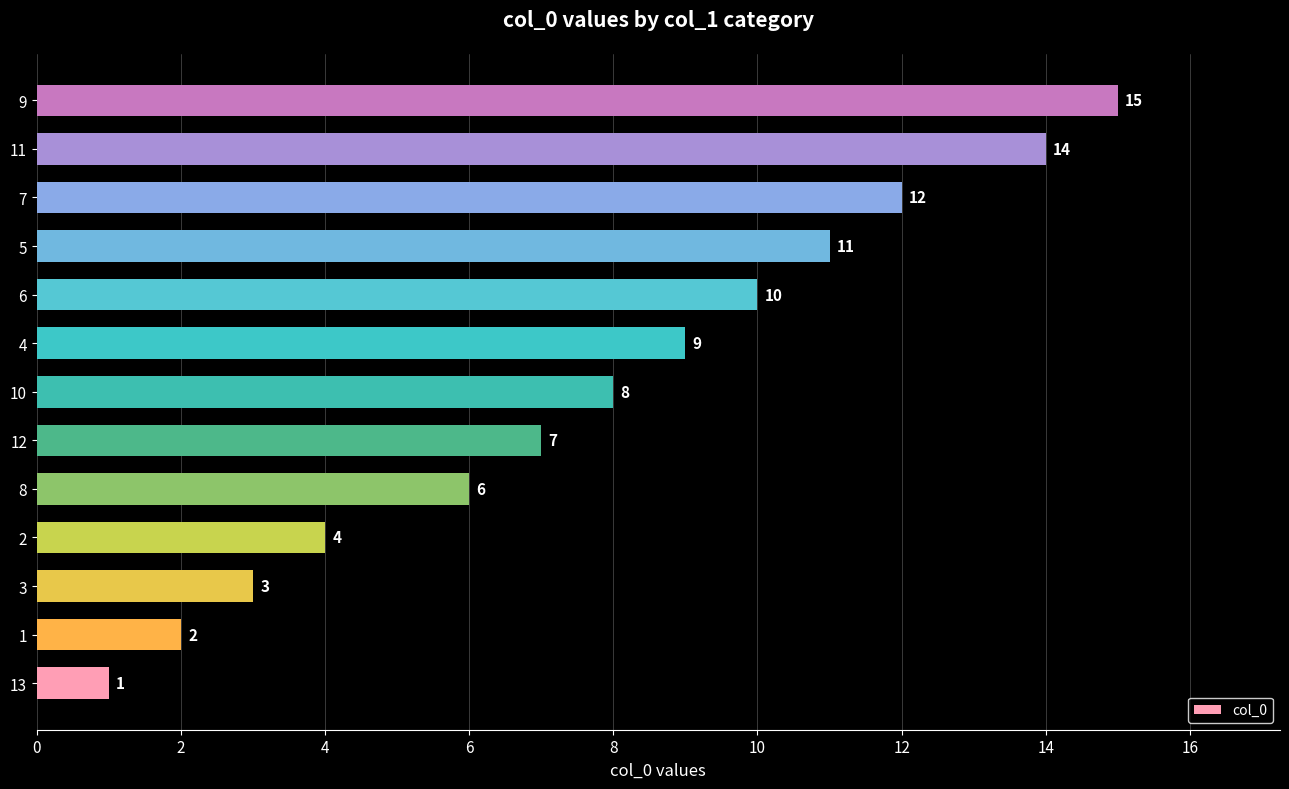

What is the greatest value displayed?

15